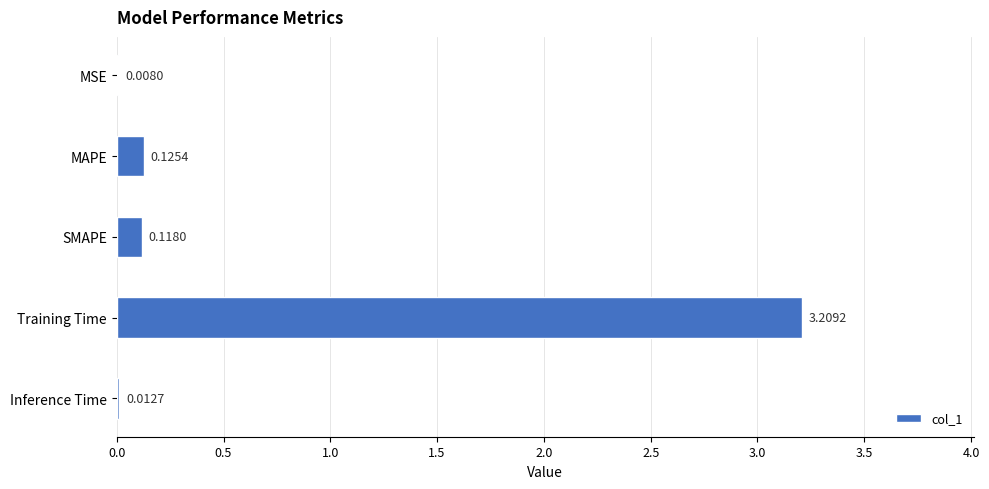

Are the bars horizontal?

Yes